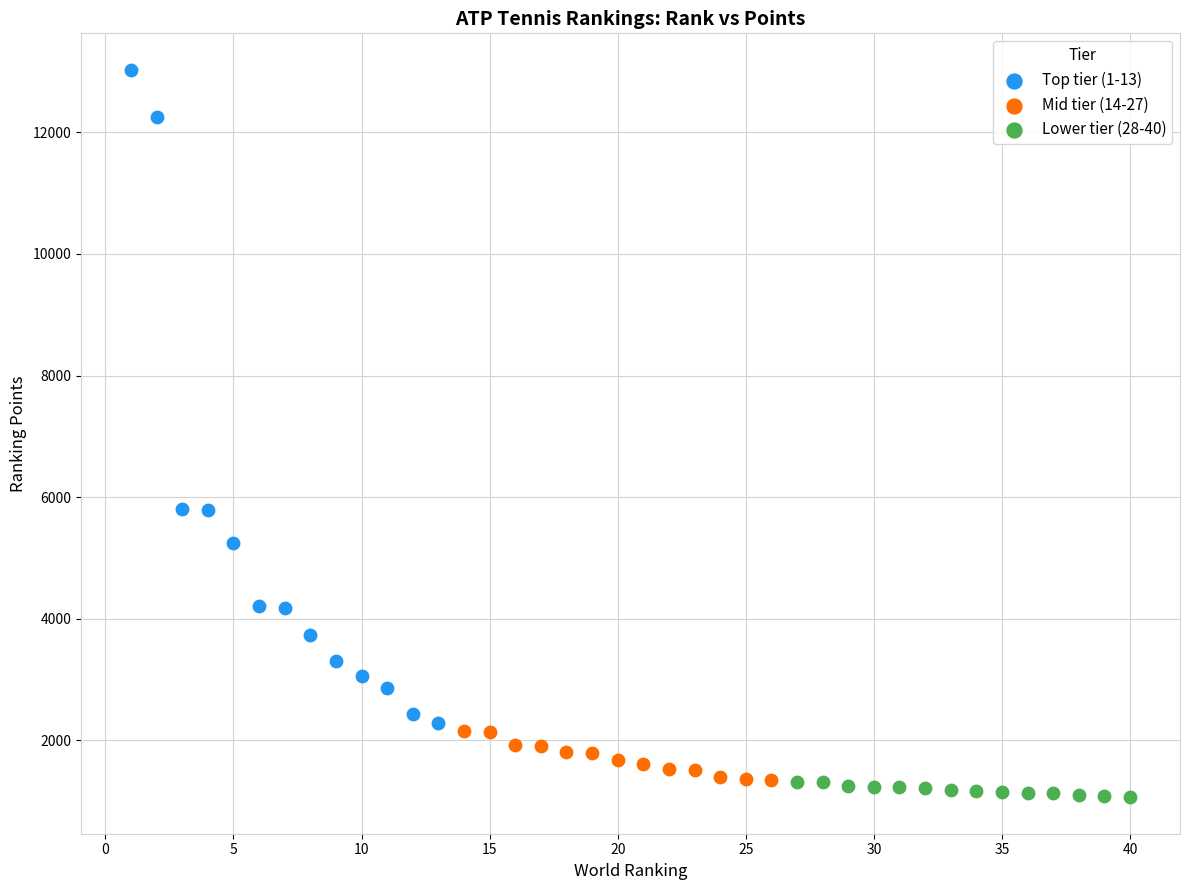

Which series has the largest Y range (max minus min)?

Top tier (1-13)